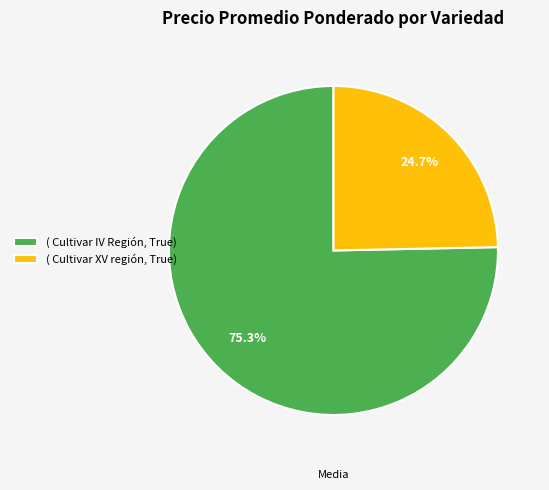

How much of the chart is everything except ( Cultivar XV región, True)?

75.3%